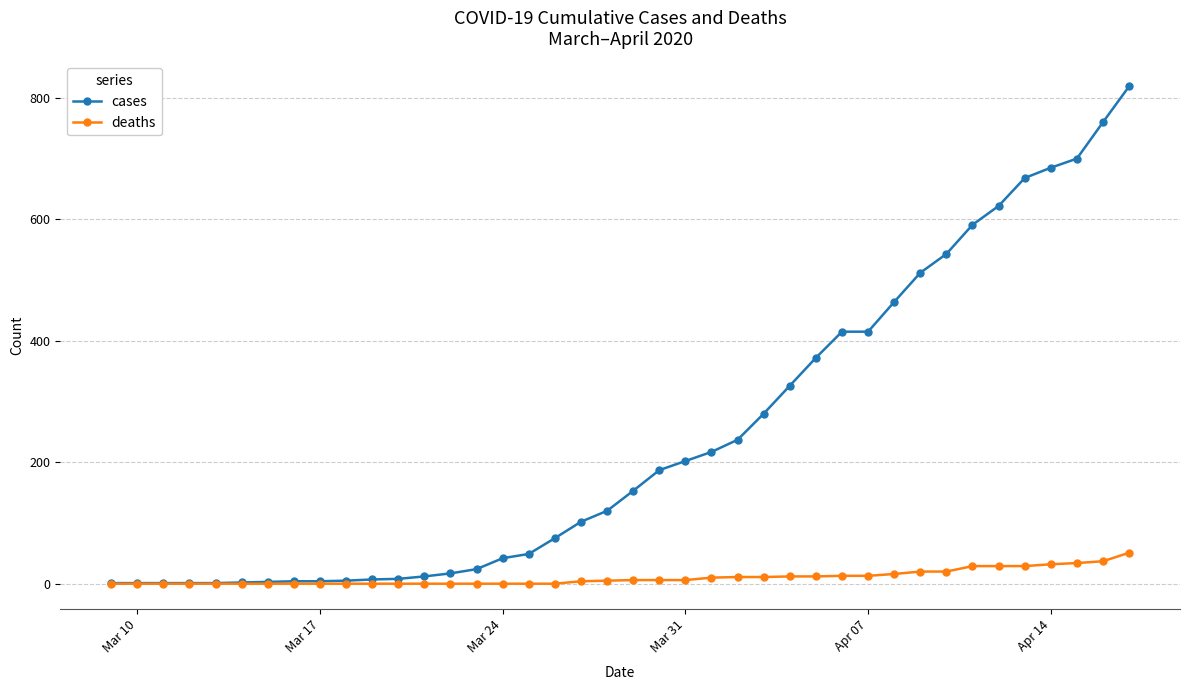

What is the sum of all deaths values?

406